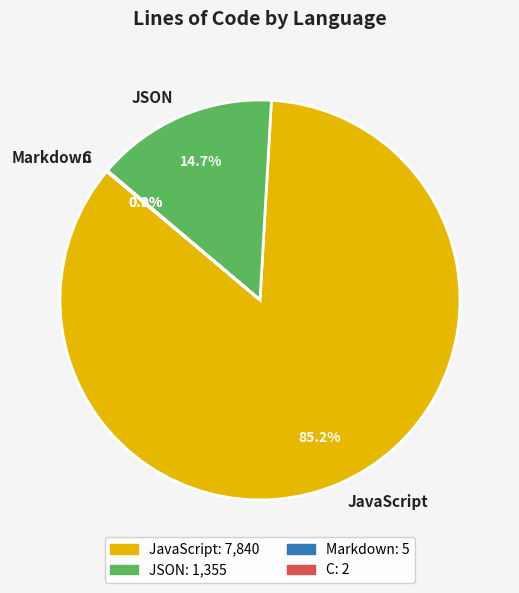

To the nearest percent, what is the average slice percentage?

25%